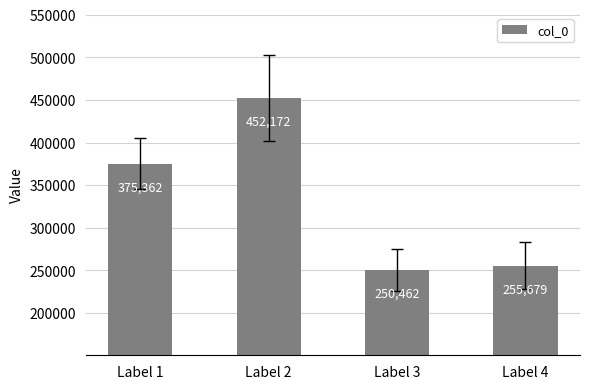

Rank the categories by value from highest to lowest.

Label 2, Label 1, Label 4, Label 3